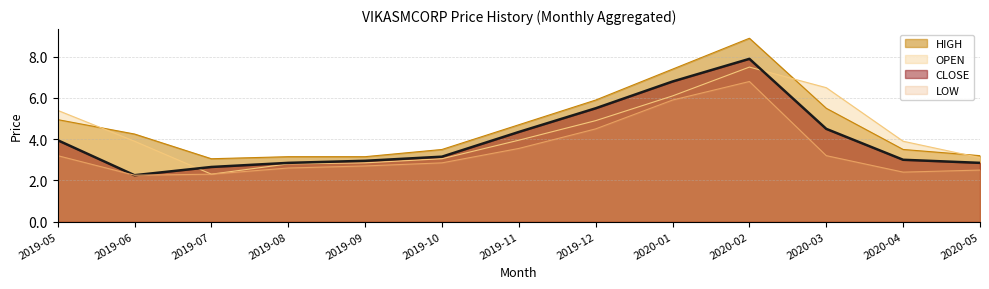

Which series has the largest total across all categories?

HIGH